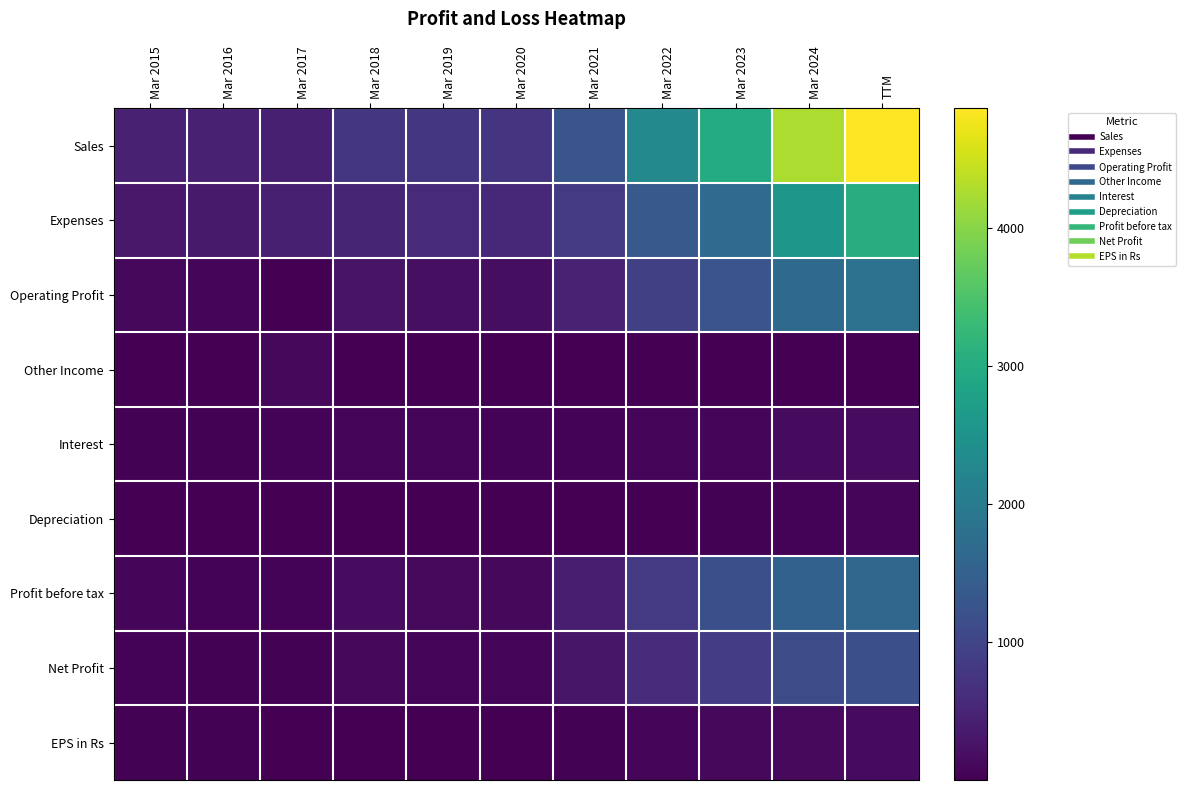

Reading right to left, extract all data points from this chart.

Sales: TTM=4870.0	Mar 2024=4272.0	Mar 2023=3002.0	Mar 2022=2292.0	Mar 2021=1289.0	Mar 2020=748.0	Mar 2019=778.0	Mar 2018=770.0	Mar 2017=440.0	Mar 2016=451.0	Mar 2015=450.0
Expenses: TTM=3028.0	Mar 2024=2579.0	Mar 2023=1708.0	Mar 2022=1366.0	Mar 2021=828.0	Mar 2020=570.0	Mar 2019=575.0	Mar 2018=516.0	Mar 2017=437.0	Mar 2016=362.0	Mar 2015=339.0
Operating Profit: TTM=1842.0	Mar 2024=1693.0	Mar 2023=1294.0	Mar 2022=926.0	Mar 2021=460.0	Mar 2020=178.0	Mar 2019=203.0	Mar 2018=254.0	Mar 2017=3.0	Mar 2016=90.0	Mar 2015=112.0
Other Income: TTM=9.0	Mar 2024=7.0	Mar 2023=18.0	Mar 2022=5.0	Mar 2021=10.0	Mar 2020=7.0	Mar 2019=11.0	Mar 2018=14.0	Mar 2017=112.0	Mar 2016=11.0	Mar 2015=11.0
Interest: TTM=173.0	Mar 2024=137.0	Mar 2023=91.0	Mar 2022=76.0	Mar 2021=42.0	Mar 2020=50.0	Mar 2019=70.0	Mar 2018=95.0	Mar 2017=54.0	Mar 2016=36.0	Mar 2015=38.0
Depreciation: TTM=64.0	Mar 2024=50.0	Mar 2023=30.0	Mar 2022=19.0	Mar 2021=18.0	Mar 2020=21.0	Mar 2019=20.0	Mar 2018=15.0	Mar 2017=14.0	Mar 2016=13.0	Mar 2015=10.0
Profit before tax: TTM=1614.0	Mar 2024=1514.0	Mar 2023=1192.0	Mar 2022=836.0	Mar 2021=410.0	Mar 2020=114.0	Mar 2019=124.0	Mar 2018=159.0	Mar 2017=48.0	Mar 2016=52.0	Mar 2015=74.0
Net Profit: TTM=1197.0	Mar 2024=1126.0	Mar 2023=890.0	Mar 2022=625.0	Mar 2021=297.0	Mar 2020=82.0	Mar 2019=80.0	Mar 2018=108.0	Mar 2017=31.0	Mar 2016=32.0	Mar 2015=47.0
EPS in Rs: TTM=140.3	Mar 2024=134.0	Mar 2023=106.7	Mar 2022=75.4	Mar 2021=36.3	Mar 2020=11.4	Mar 2019=11.1	Mar 2018=15.0	Mar 2017=21.6	Mar 2016=22.1	Mar 2015=32.7